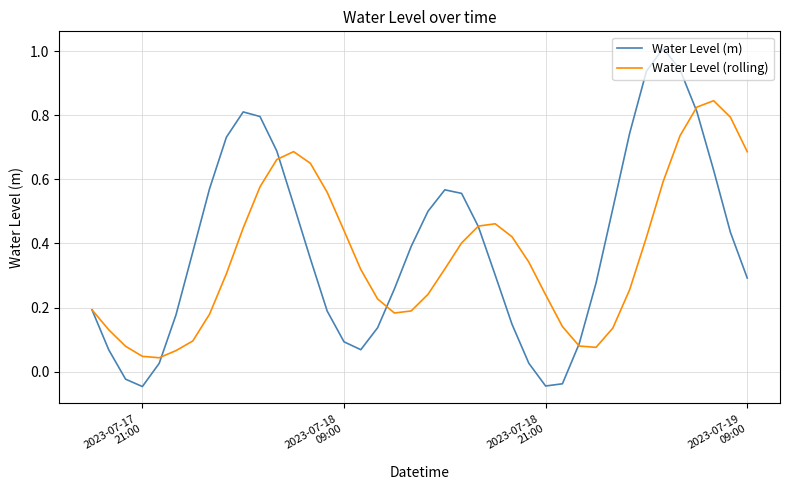

What is the greatest value displayed?

1.0